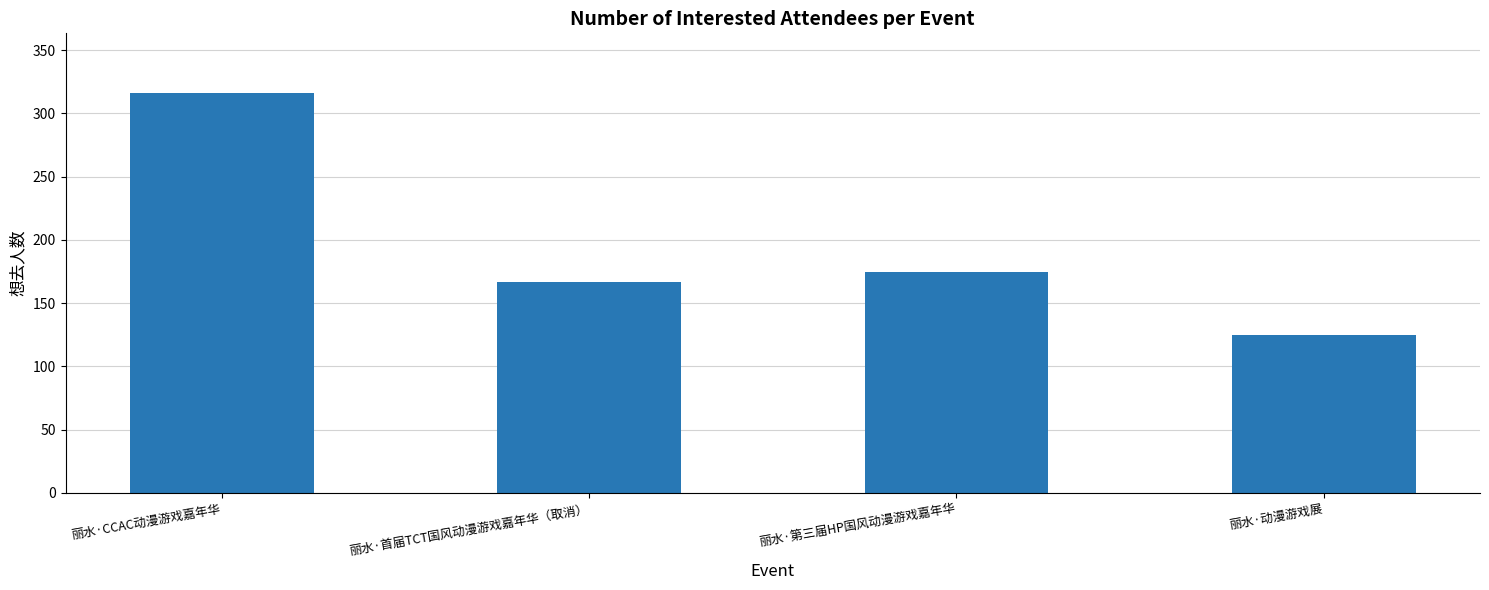

What is the sum of the values at 丽水·首届TCT国风动漫游戏嘉年华（取消） and 丽水·动漫游戏展?

292